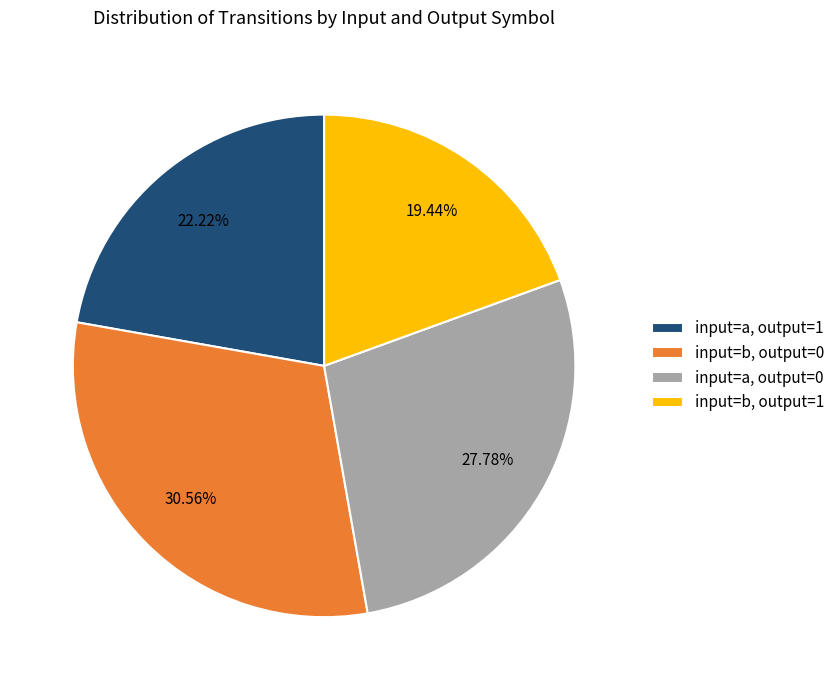

Is there any slice that represents more than half of the pie?

No